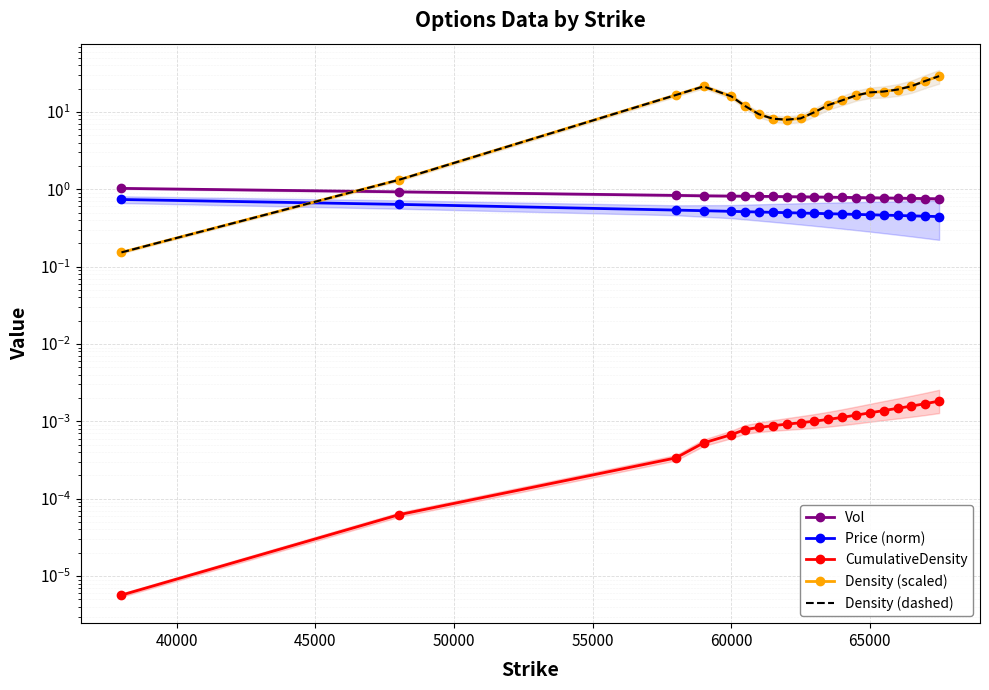

What is the average value of the Density (dashed) series?

14.2